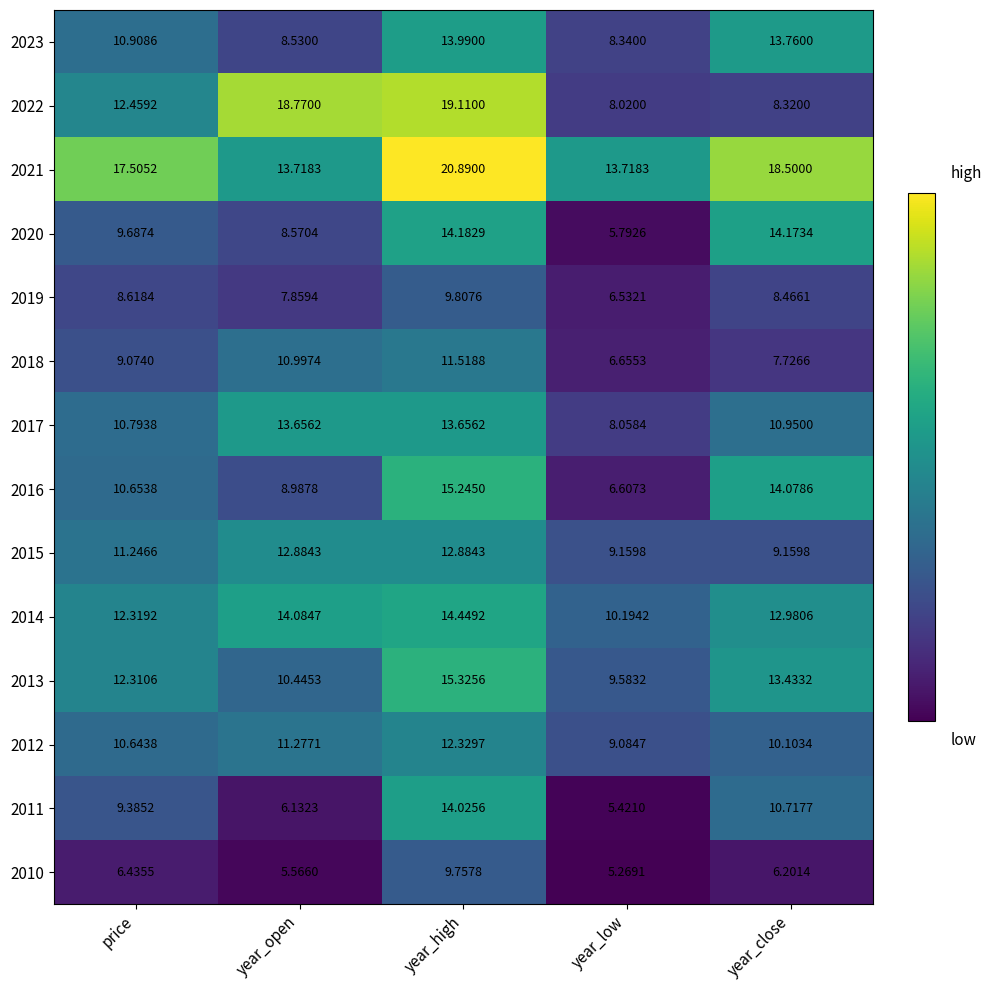

Which label corresponds to the largest value in the chart?

year_high